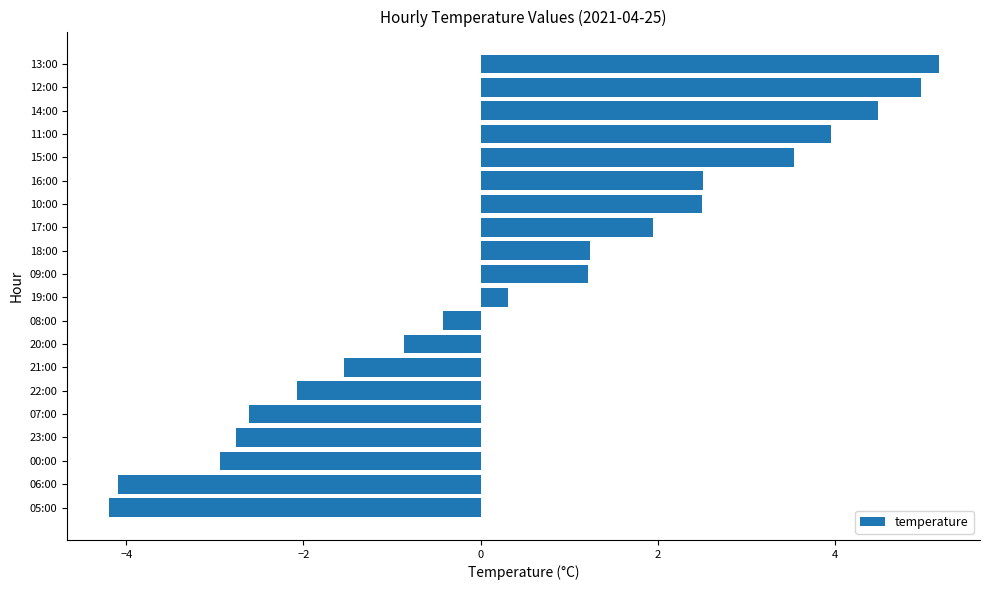

What is the sum of the values at 18:00 and 21:00?

-0.3